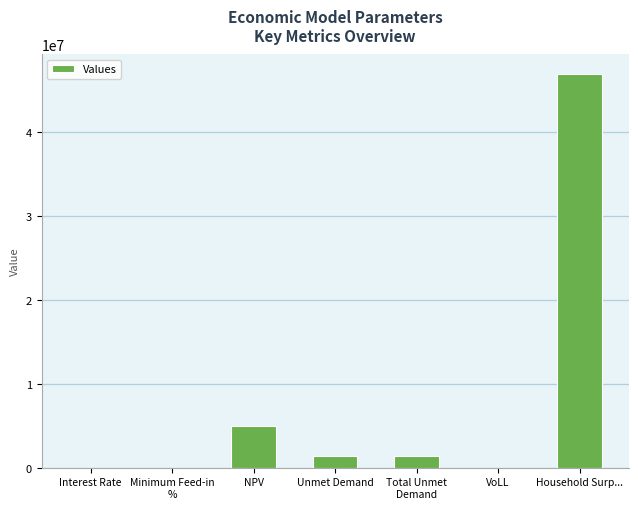

What is the approximate value at Unmet Demand?

1346736.8